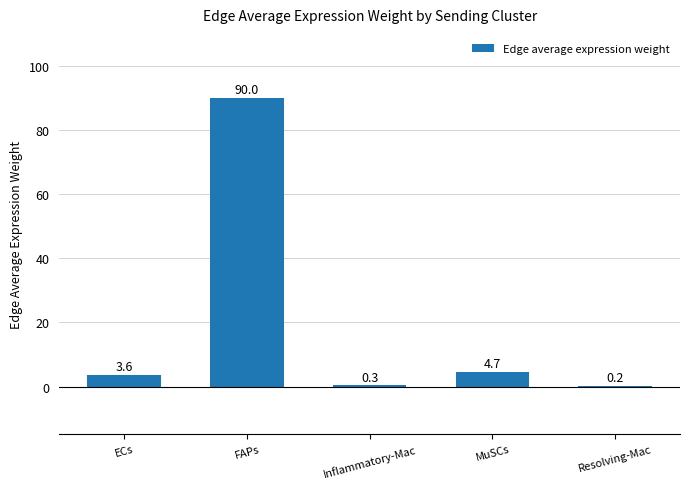

What is the sum of all values?

98.8